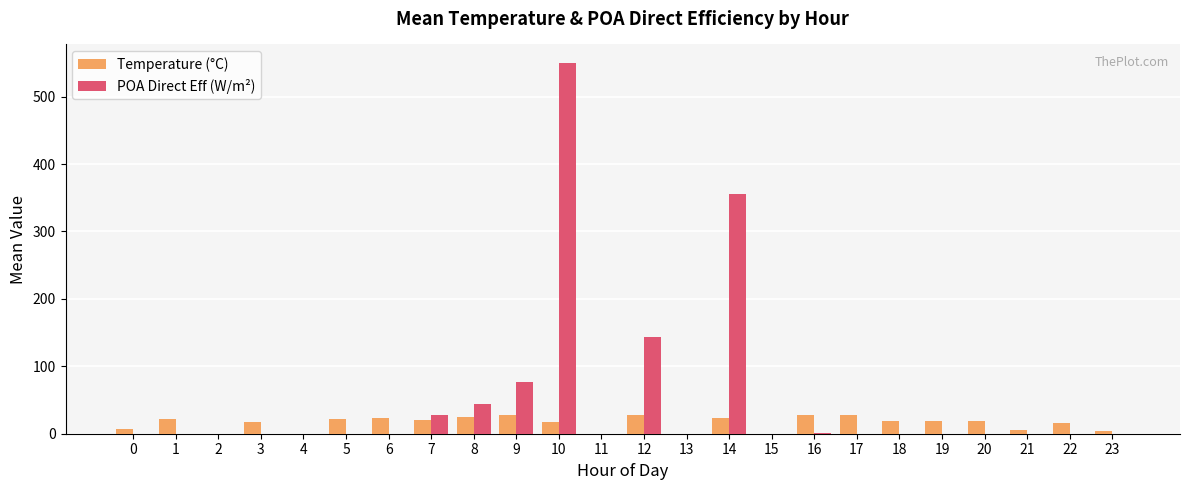

Is the value of POA Direct Eff (W/m²) at 18 greater than the value of Temperature (°C) at 12?

No